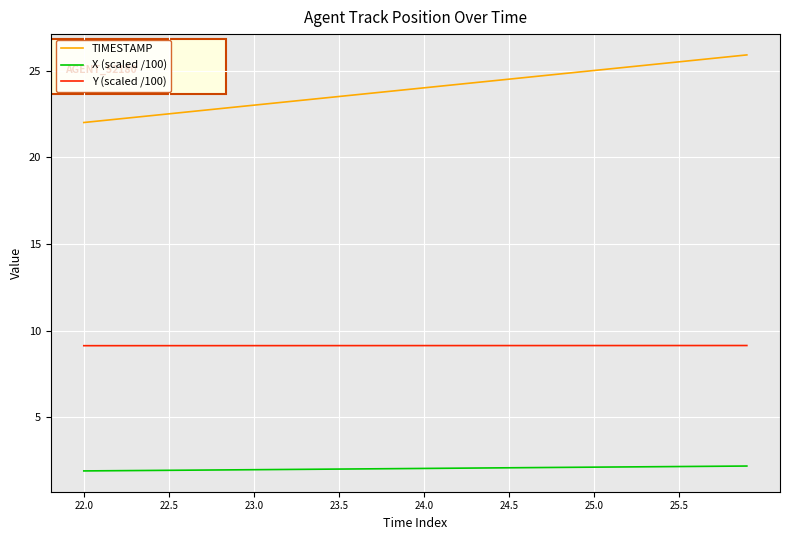

True or false: X (scaled /100) and TIMESTAMP cross at least once.

False